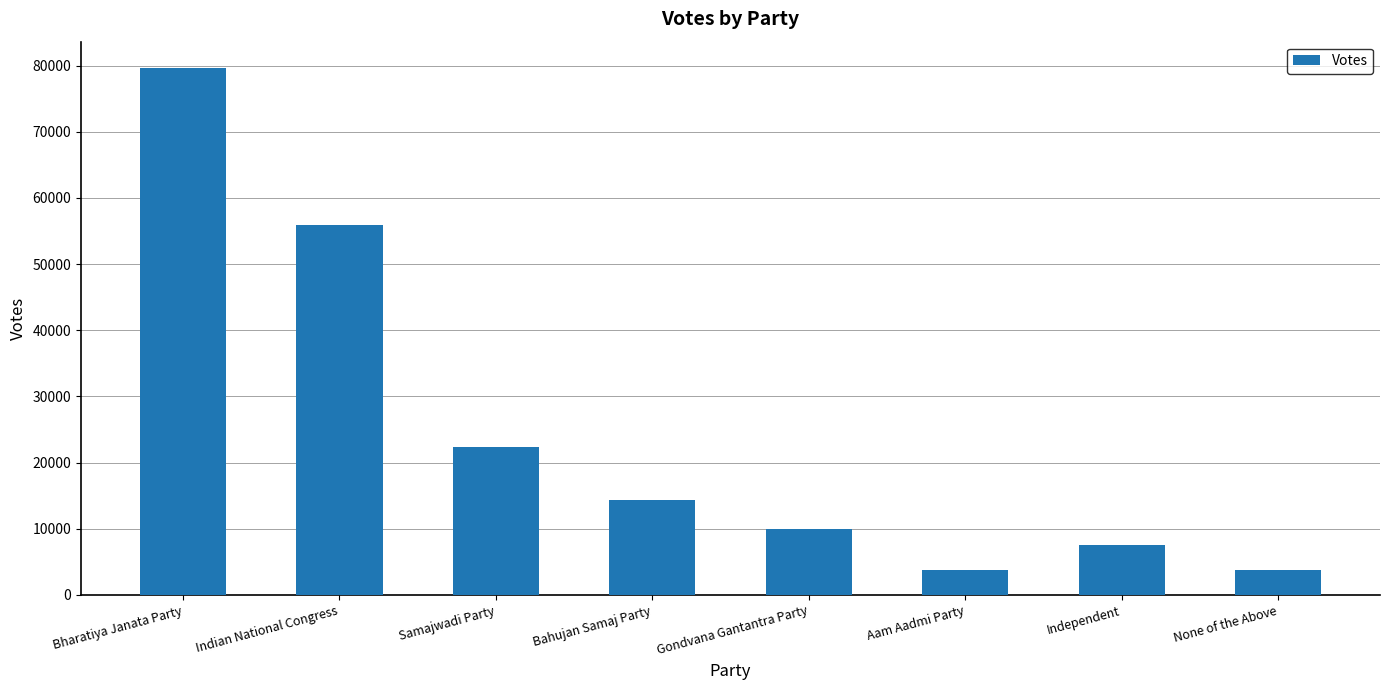

Where is the data nearest to the value 41718?

Indian National Congress